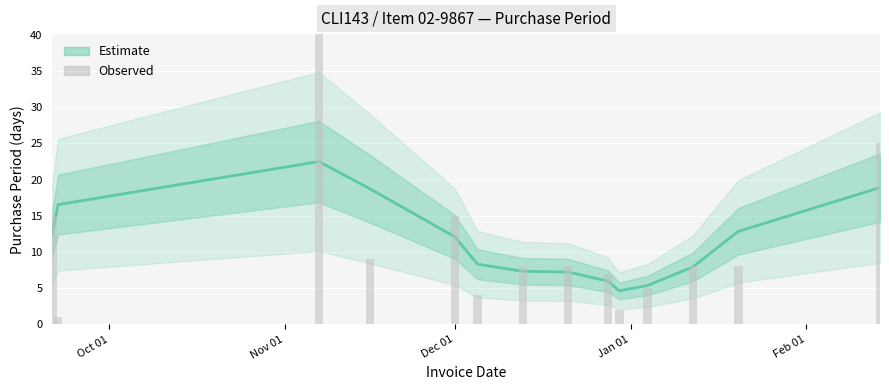

True or false: the data shows 15 at Dec 01.

True